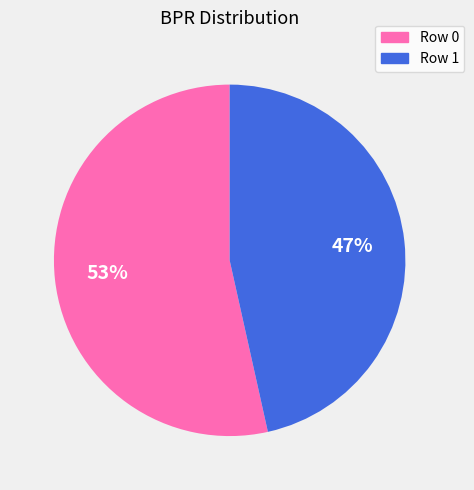

Is there a majority slice in this chart?

Yes